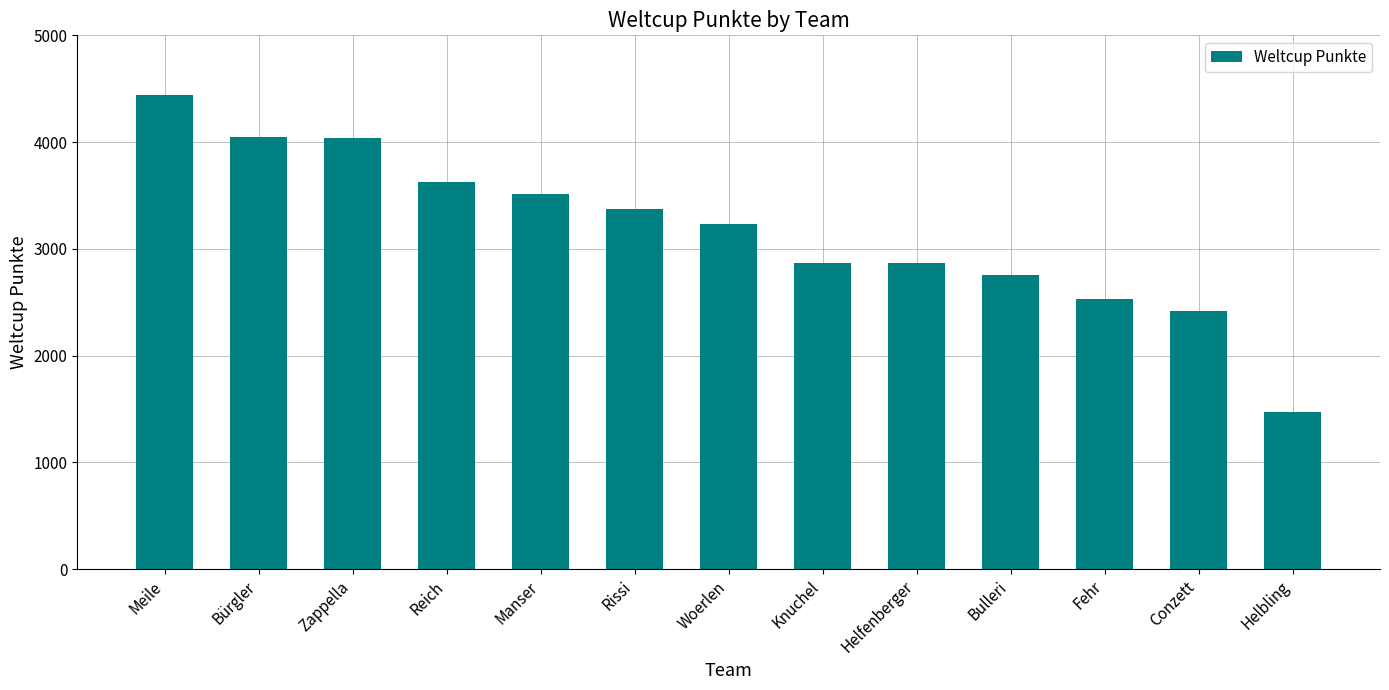

What is the minimum value shown in the chart?

1469